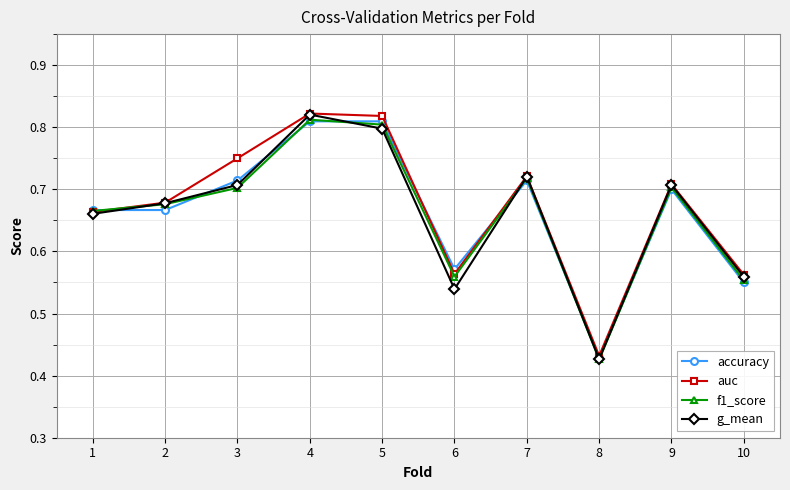

Which category has the lowest value in the auc series?

8